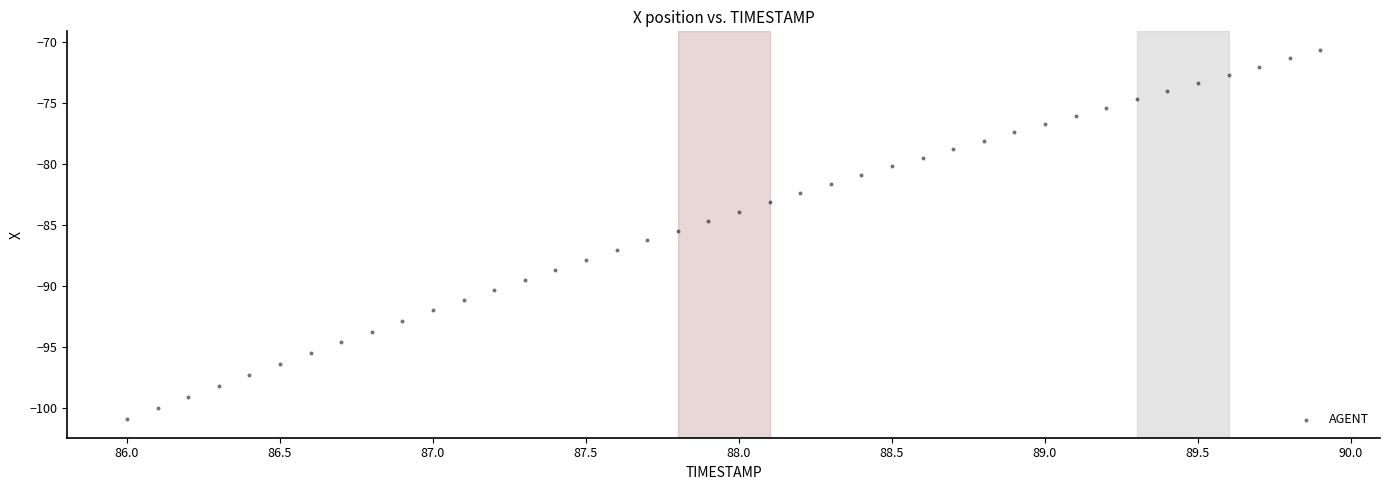

What is the range of X values (max minus min)?

3.9